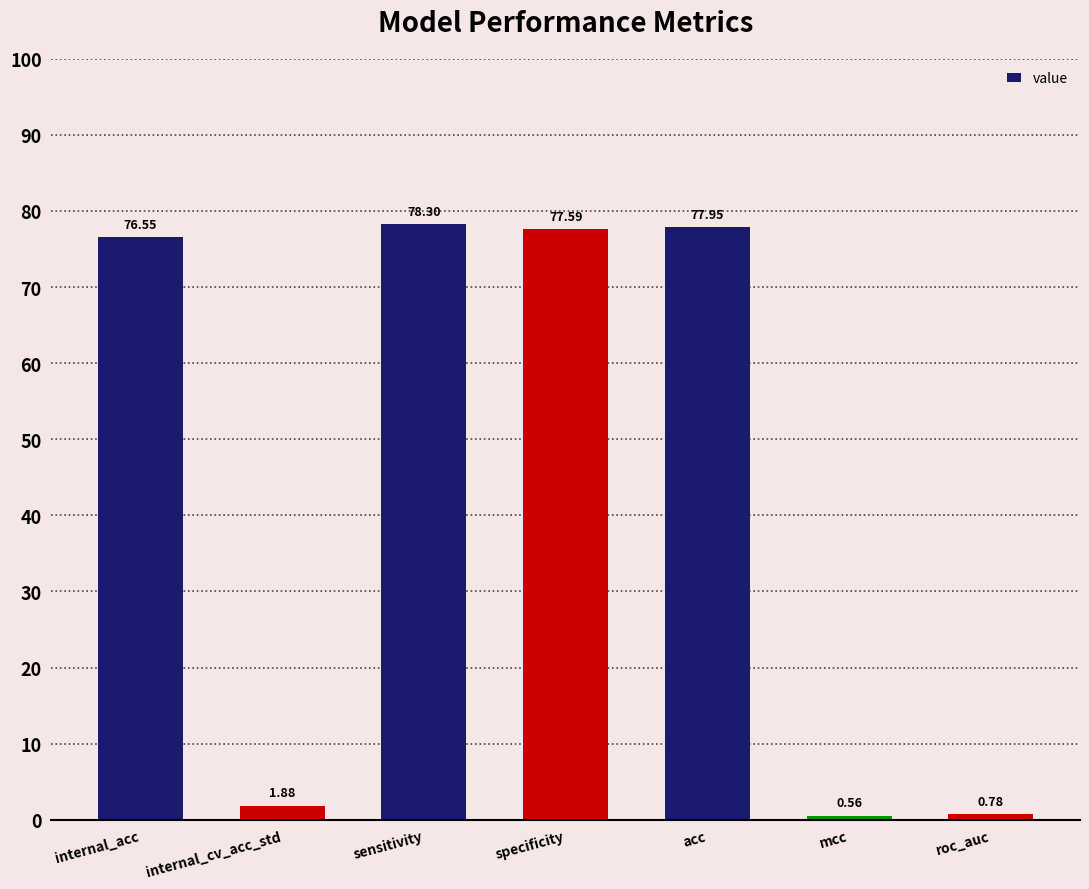

Does the chart contain stacked bars?

No